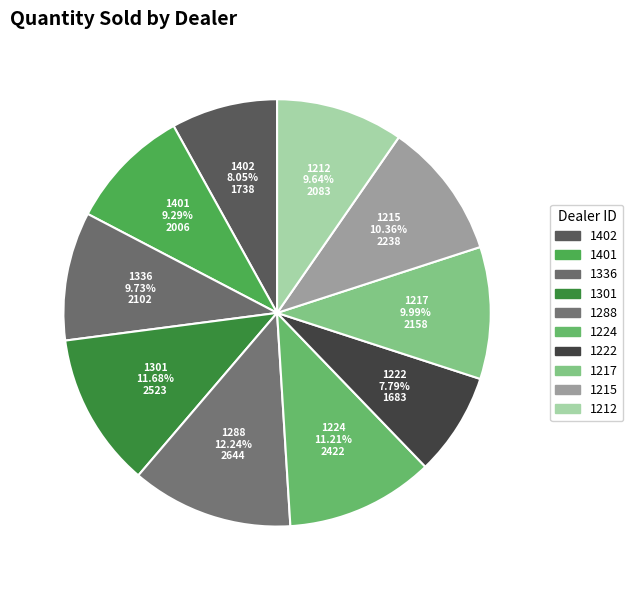

Which slice is the largest?

1288